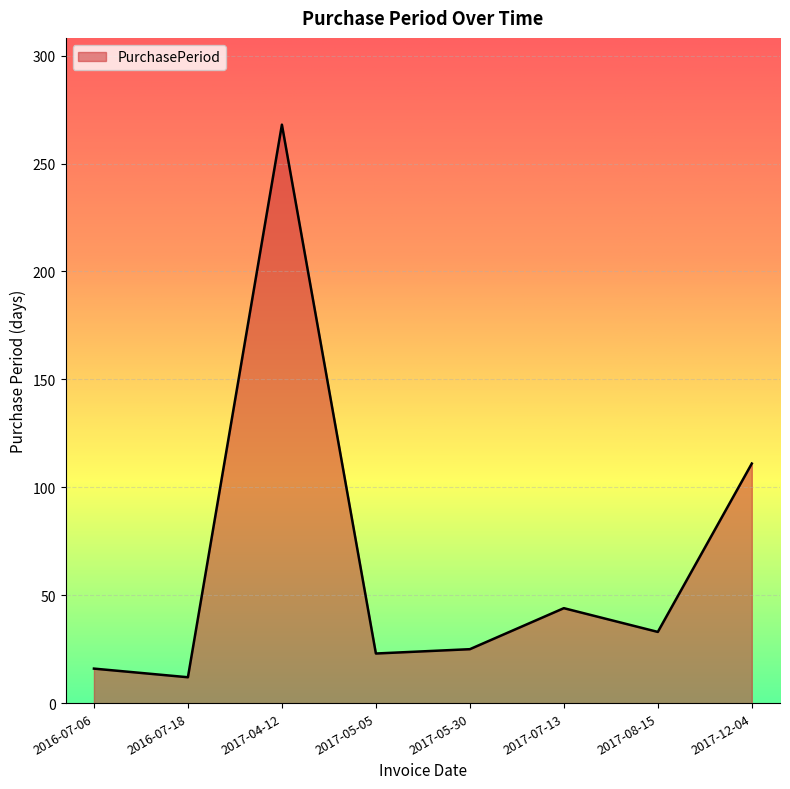

Where is the first local maximum?

2017-04-12